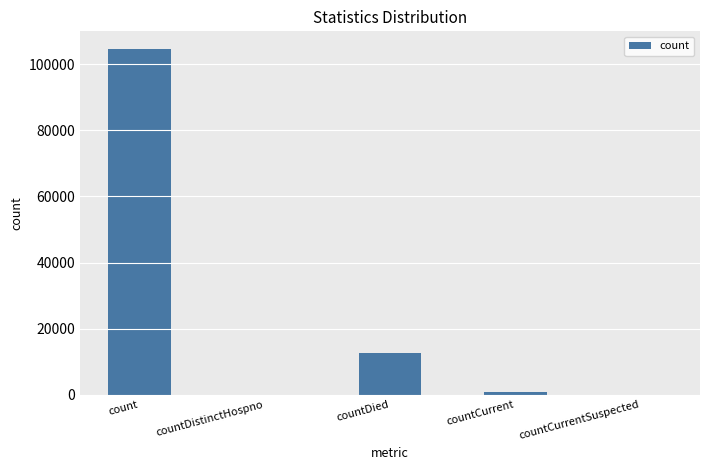

What is the sum of all values?

118099